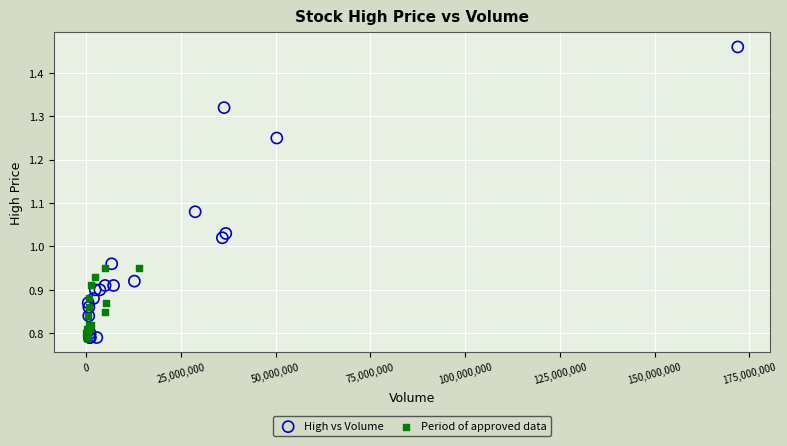

Which series contains the highest Y value?

High vs Volume